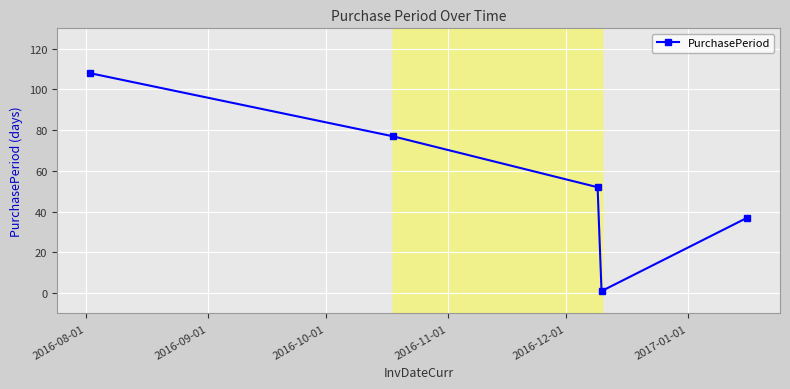

What is the maximum value shown in the chart?

108